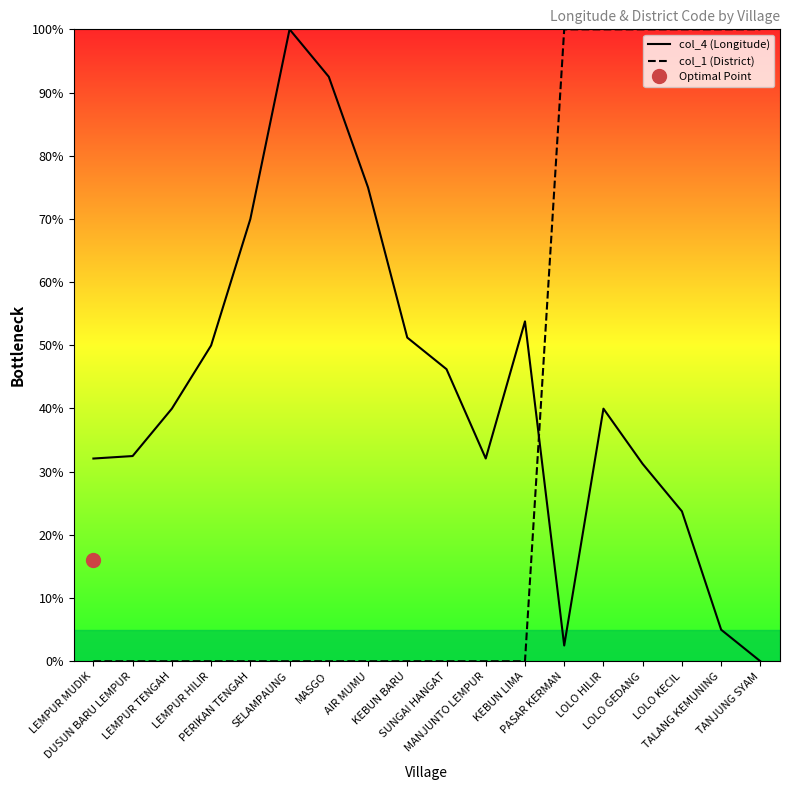

In col_4 (Longitude), how many points are higher than both neighbors (excluding endpoints)?

3